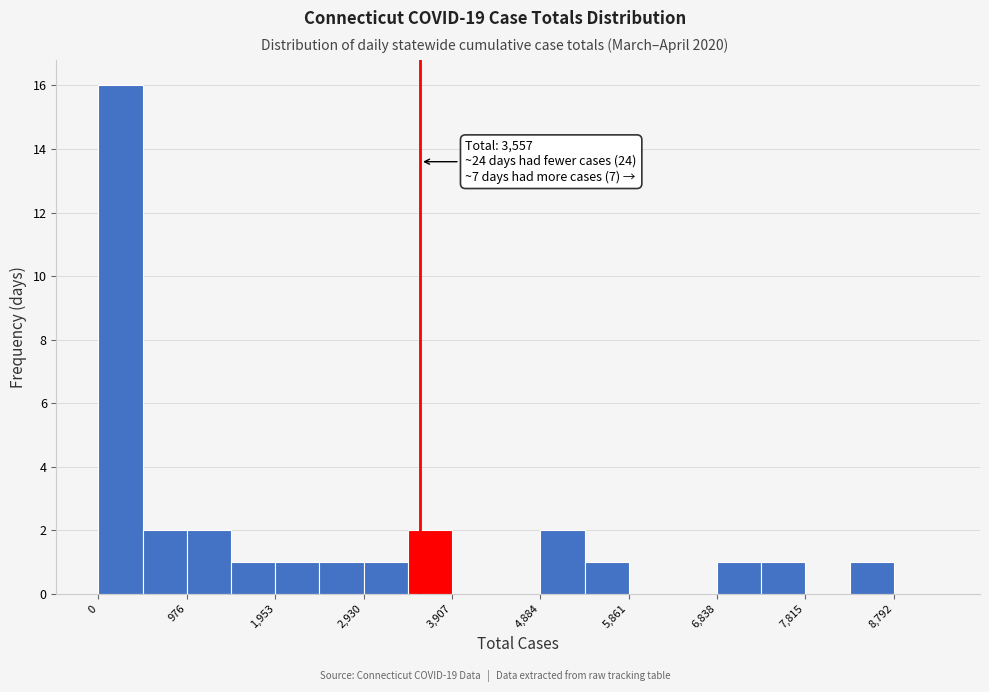

Which range on the x-axis has the tallest bar?

0 to 500